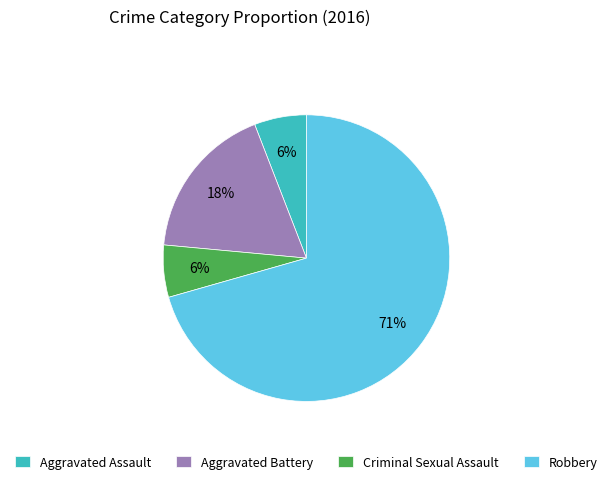

Count the number of slices in the pie.

4